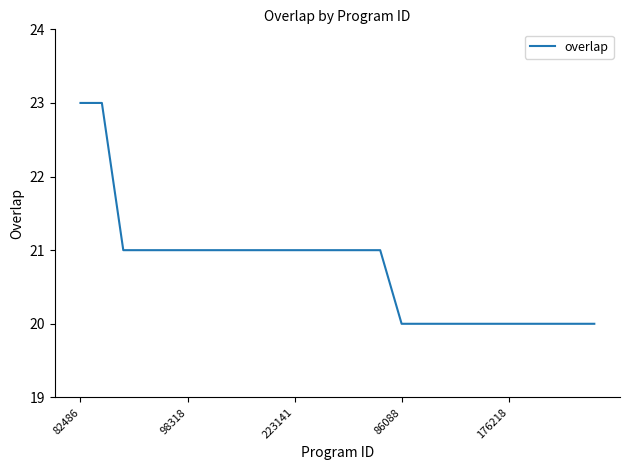

What is the smallest value displayed?

20